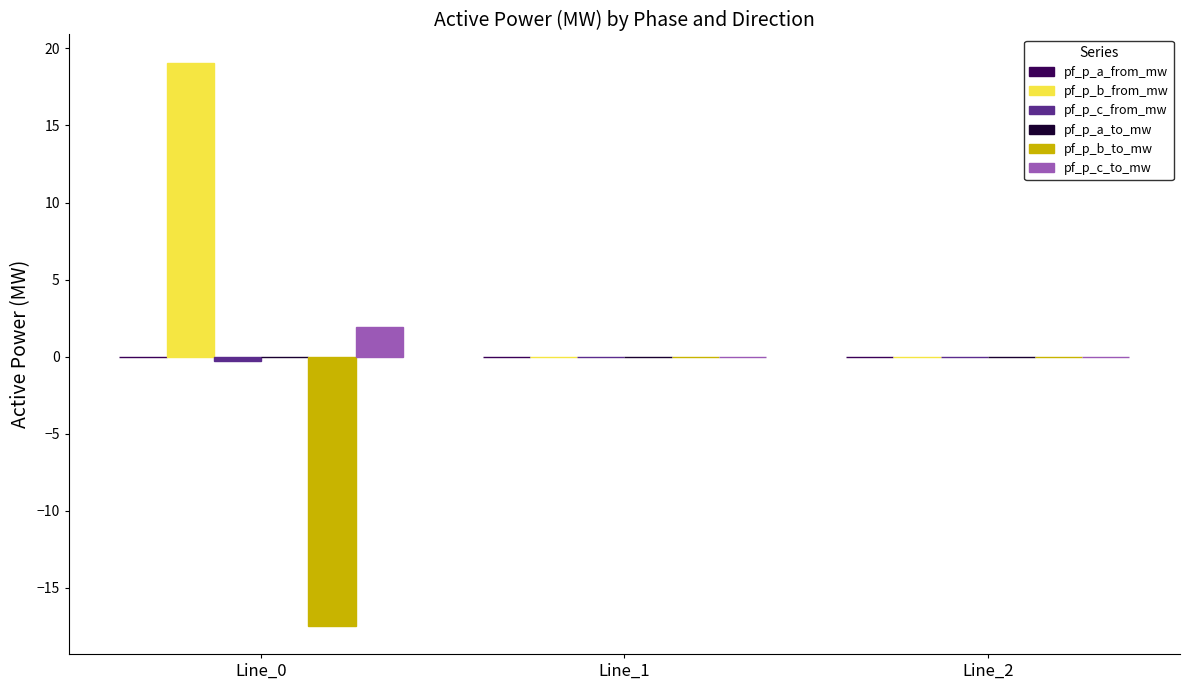

The value of pf_p_b_to_mw at Line_0 is -17.5. True or false?

True